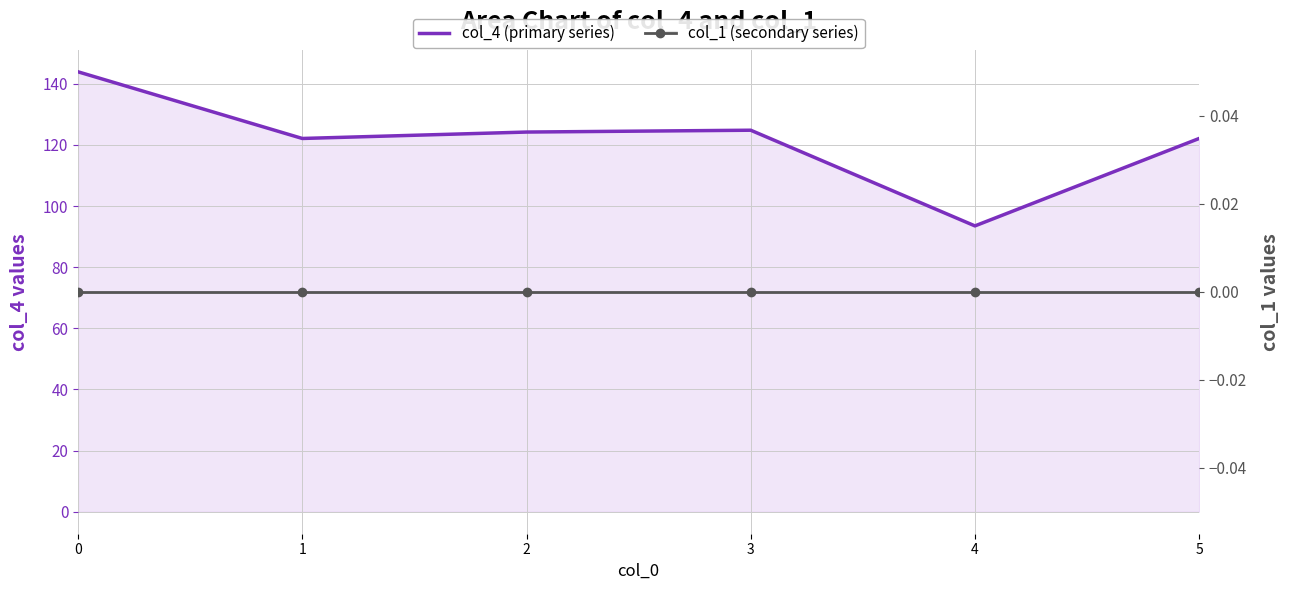

How many categories are shown in the chart?

6